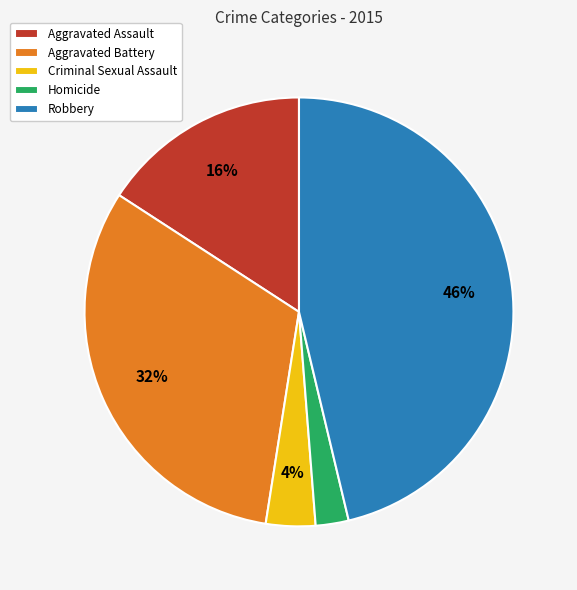

Which slice is the largest?

Robbery